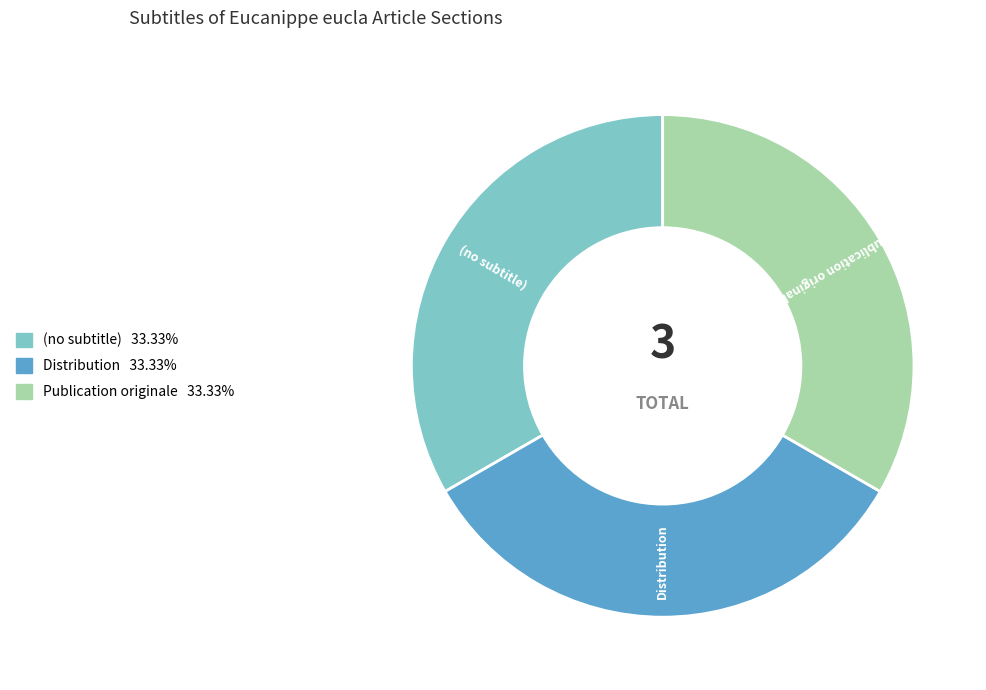

What is the ratio of the value at Publication originale to the value at Distribution?

1.0